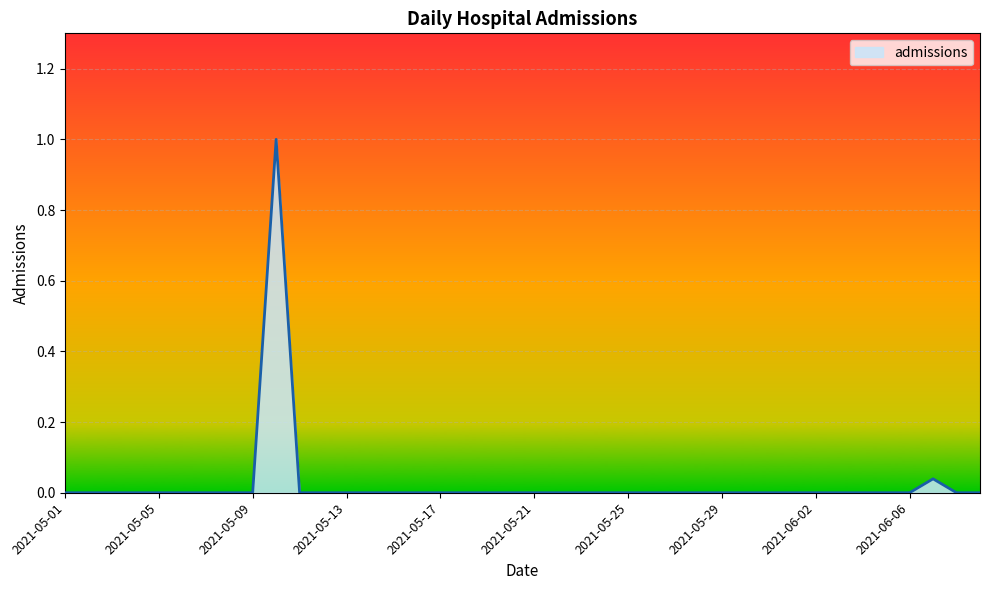

What is the maximum value shown in the chart?

1.0